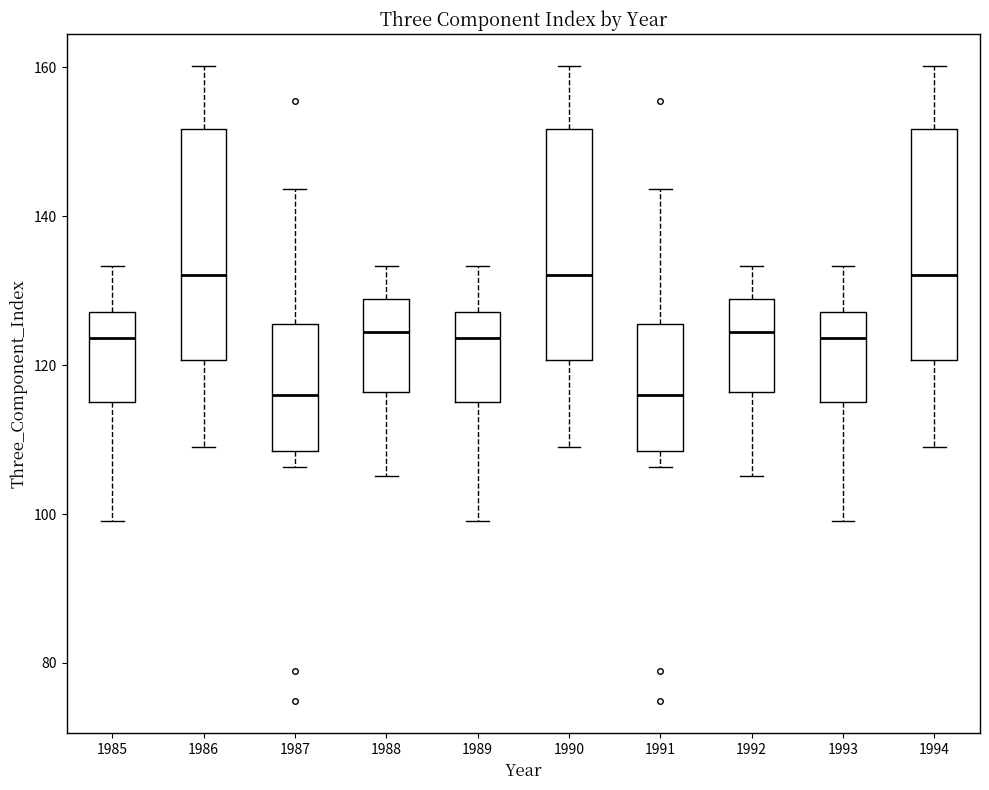

Where does the lower whisker of the box at x = 1988 end on the y-axis? The values are not printed on the chart, so give them approximately, as read against the axis.

106